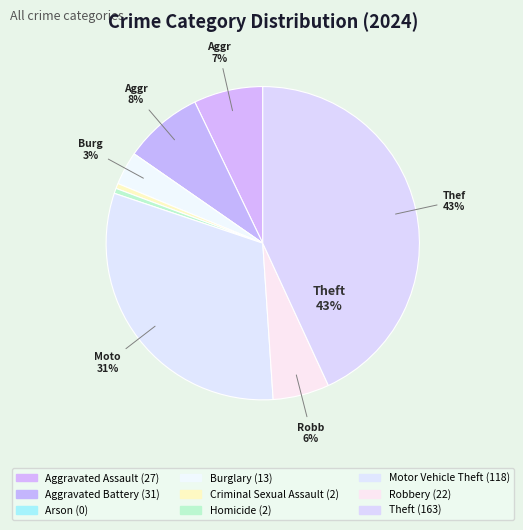

To the nearest percent, what is the difference between the largest and smallest slice percentages?

43%